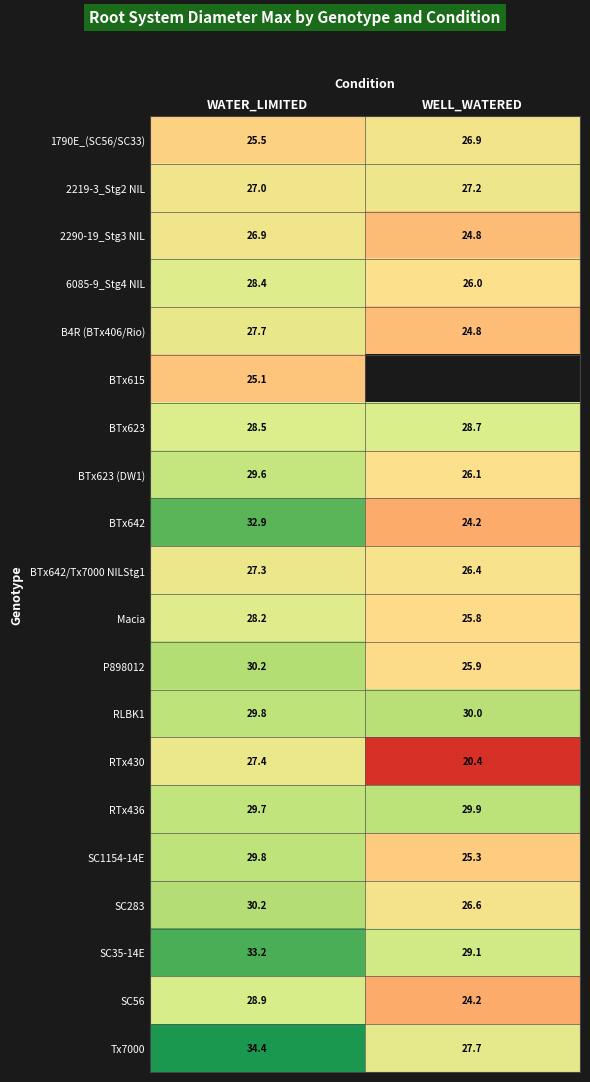

What is the sum of all SC283 values?

56.8